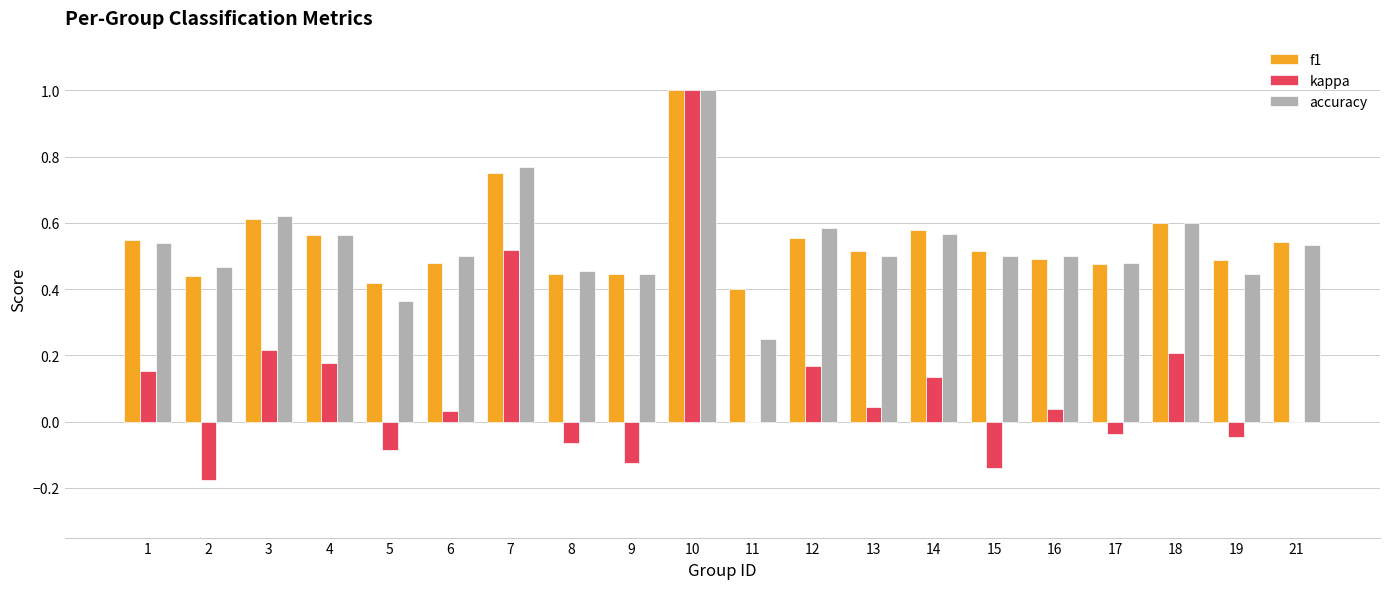

Which series has the largest range (max minus min)?

kappa